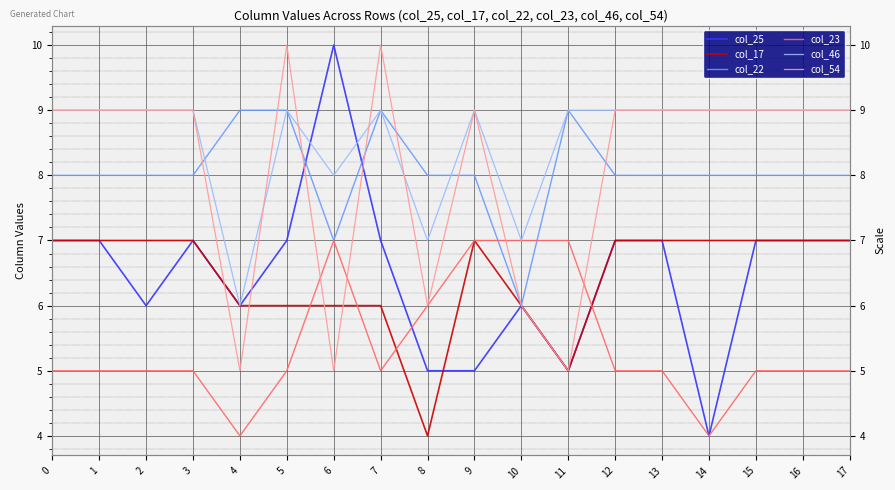

What is the difference between the maximum and minimum values in the col_54 series?

5